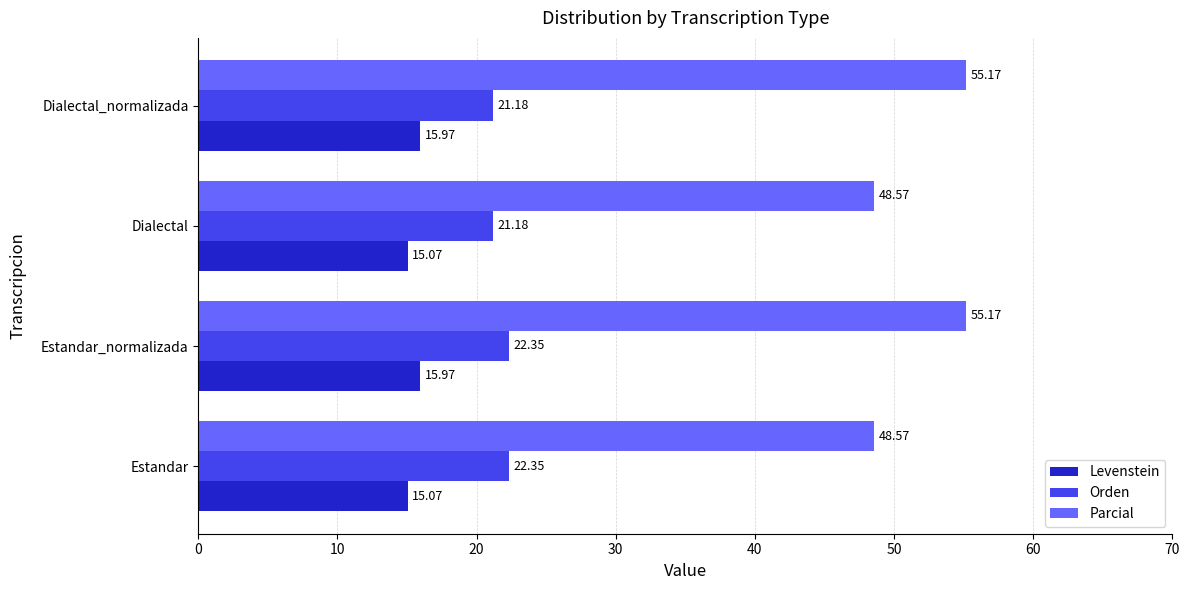

At how many categories does at least one series exceed 22?

4